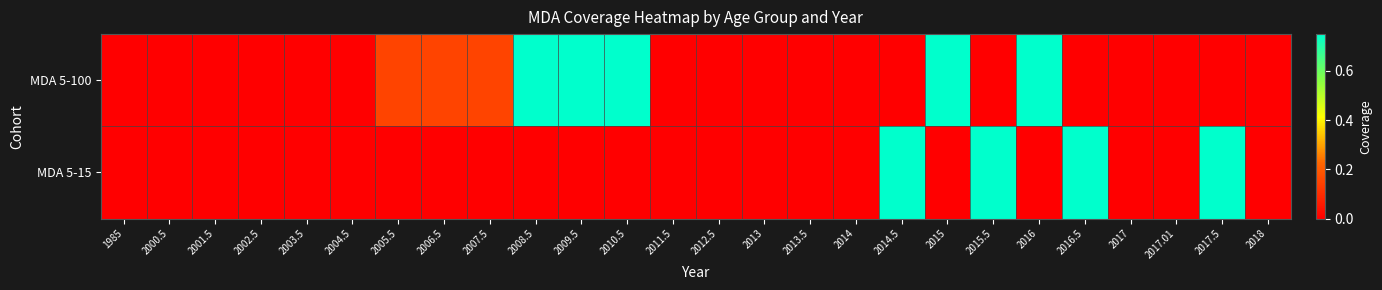

Reading right to left, extract all data points from this chart.

MDA 5-100: 2018=0.0	2017.5=0.0	2017.01=0.0	2017=0.0	2016.5=0.0	2016=0.8	2015.5=0.0	2015=0.8	2014.5=0.0	2014=0.0	2013.5=0.0	2013=0.0	2012.5=0.0	2011.5=0.0	2010.5=0.8	2009.5=0.8	2008.5=0.8	2007.5=0.1	2006.5=0.1	2005.5=0.1	2004.5=0.0	2003.5=0.0	2002.5=0.0	2001.5=0.0	2000.5=0.0	1985=0.0
MDA 5-15: 2018=0.0	2017.5=0.8	2017.01=0.0	2017=0.0	2016.5=0.8	2016=0.0	2015.5=0.8	2015=0.0	2014.5=0.8	2014=0.0	2013.5=0.0	2013=0.0	2012.5=0.0	2011.5=0.0	2010.5=0.0	2009.5=0.0	2008.5=0.0	2007.5=0.0	2006.5=0.0	2005.5=0.0	2004.5=0.0	2003.5=0.0	2002.5=0.0	2001.5=0.0	2000.5=0.0	1985=0.0